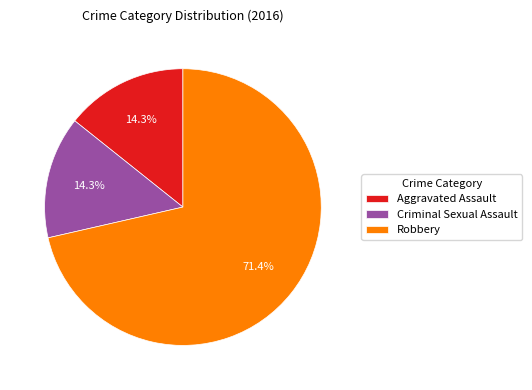

What is the majority slice?

Robbery